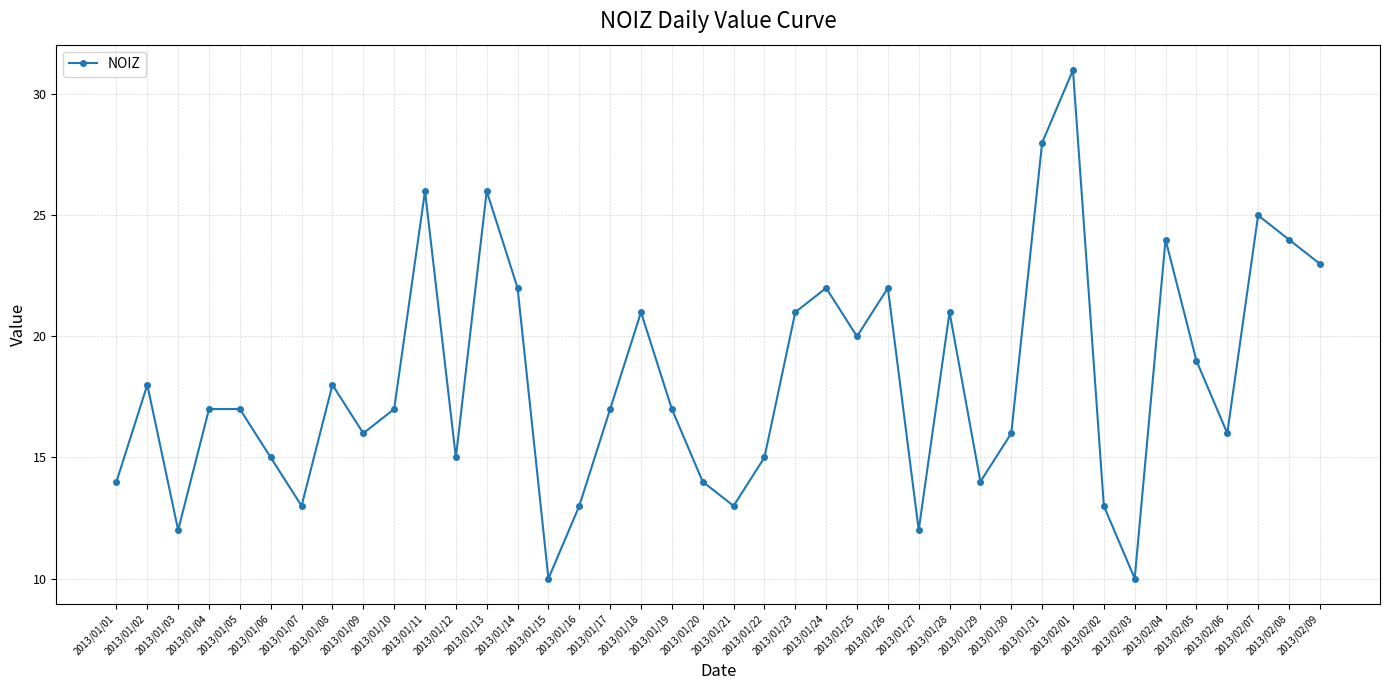

How many data points does each series have?

40